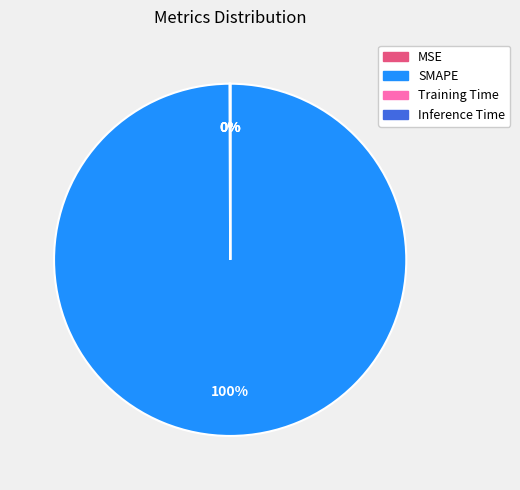

To the nearest percent, what portion does SMAPE represent?

100%